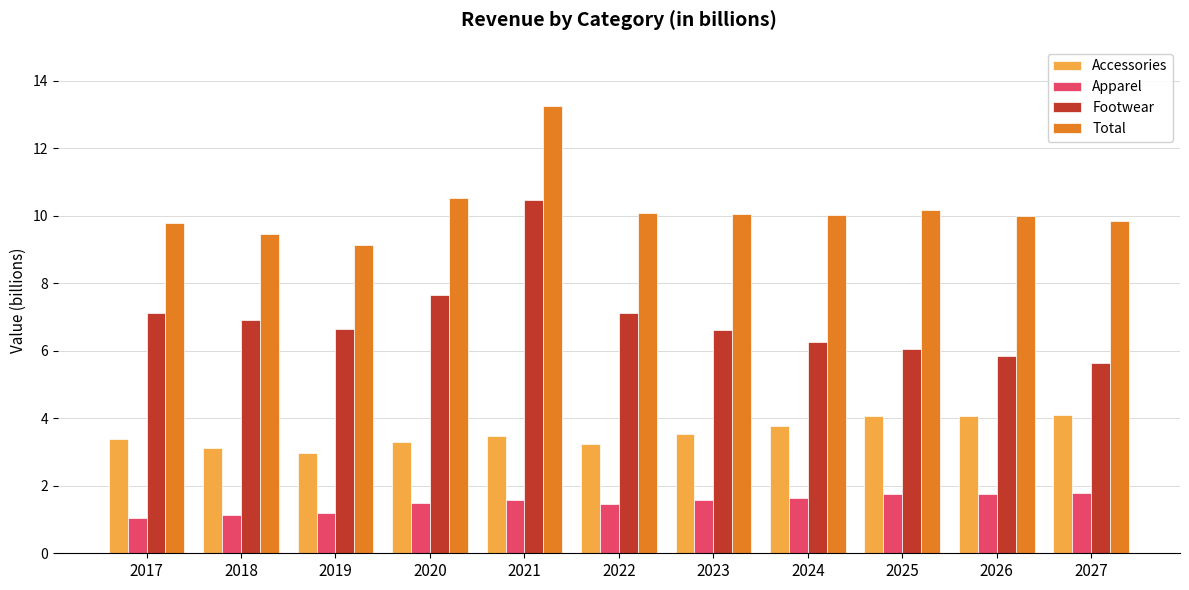

What are all the series names shown in the legend?

Accessories, Apparel, Footwear, Total